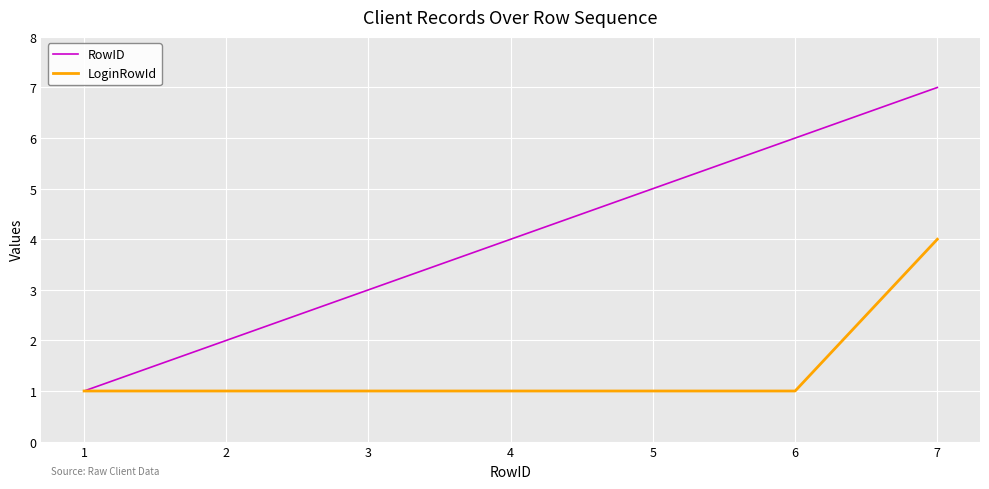

True or false: RowID has more than 0 interior local peaks.

False